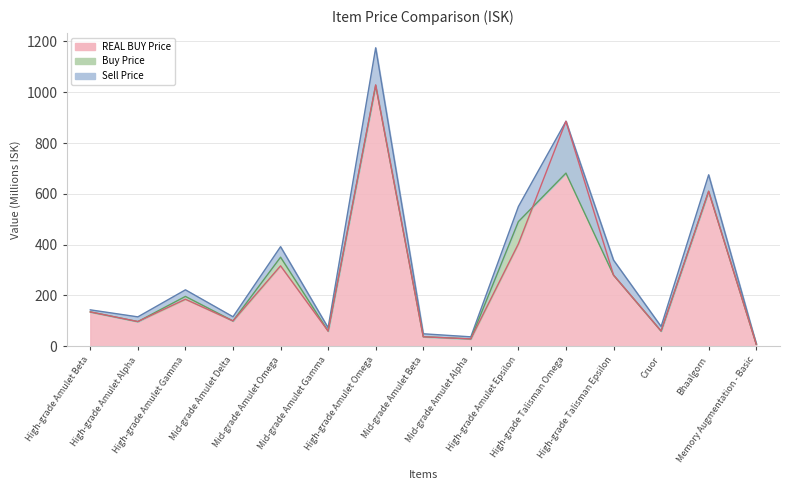

What is the label of the 7th point from the left?

High-grade Amulet Omega